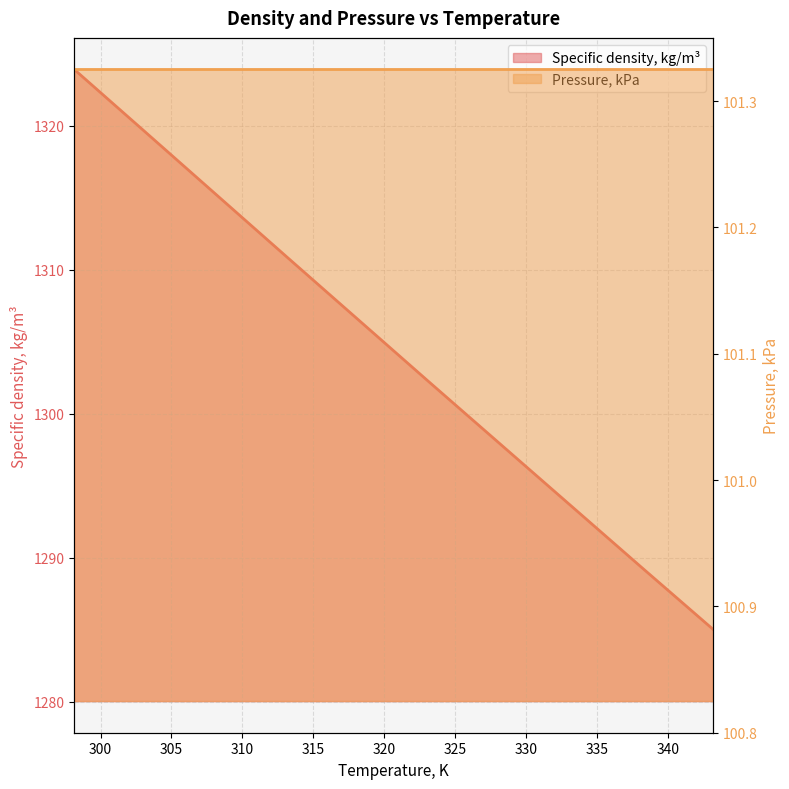

What is the difference between the values at 308.15 and 333.15?

21.6